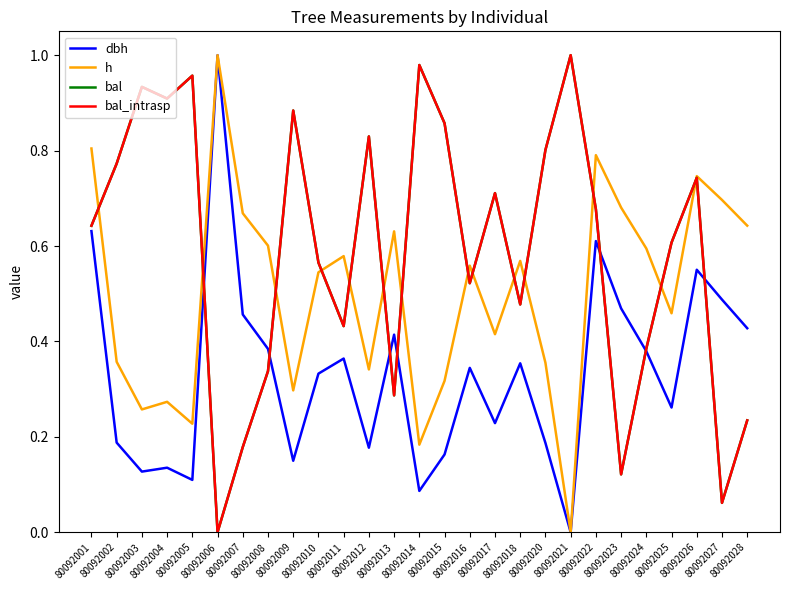

What is the value of the bal point at the 5th from the left?

1.0